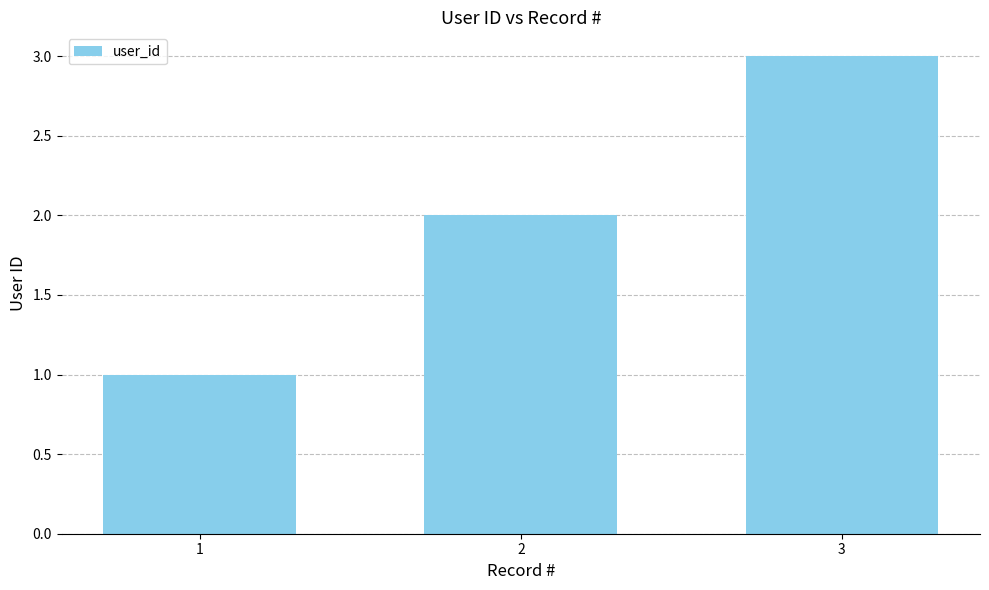

Reading left to right, what are all the values shown in this chart?

1=1	2=2	3=3